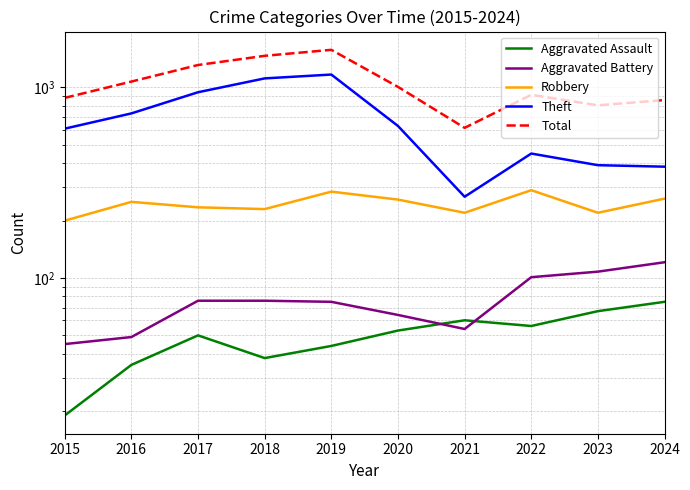

What is the difference between the Total values at 2019 and 2015?

694